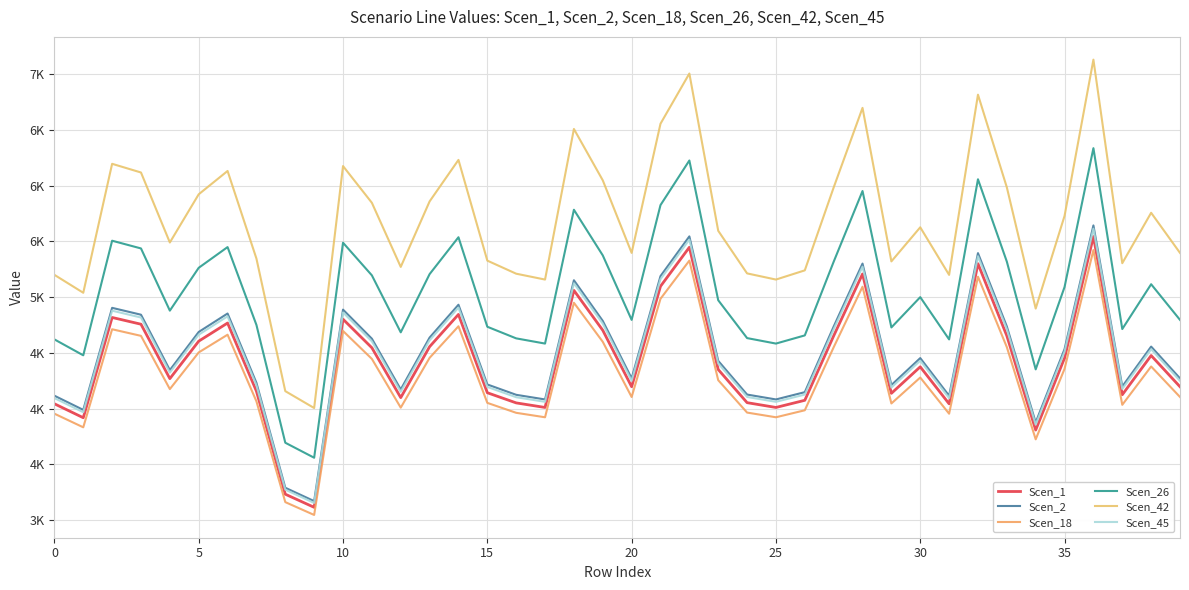

What is the sum of all Scen_45 values?

178909.1